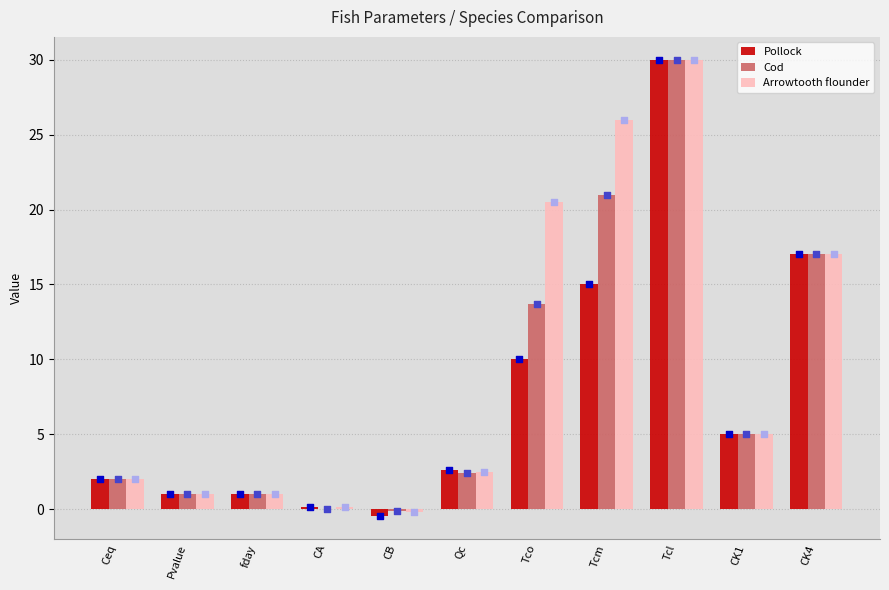

Is the value of Pollock at Qc greater than the value of Arrowtooth flounder at Pvalue?

Yes